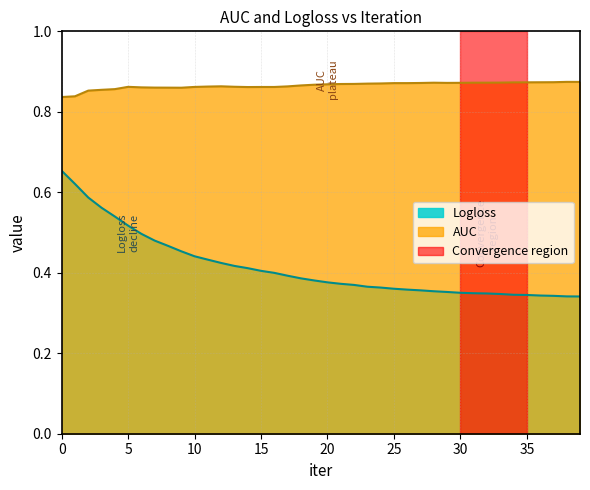

Rank the series by their average value, from lowest to highest.

Logloss, AUC